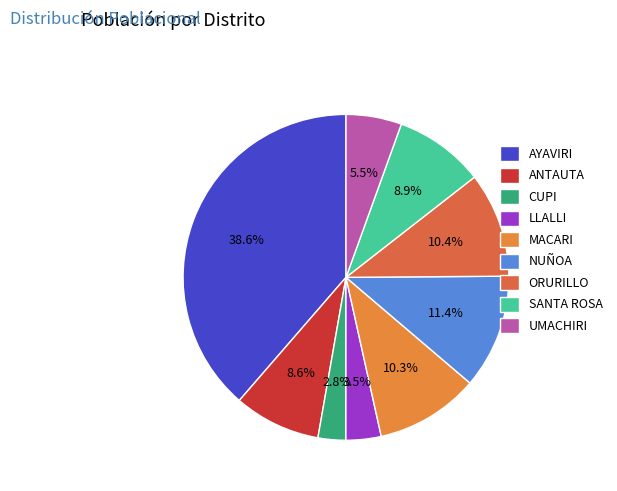

True or false: LLALLI accounts for 18% of the total.

False